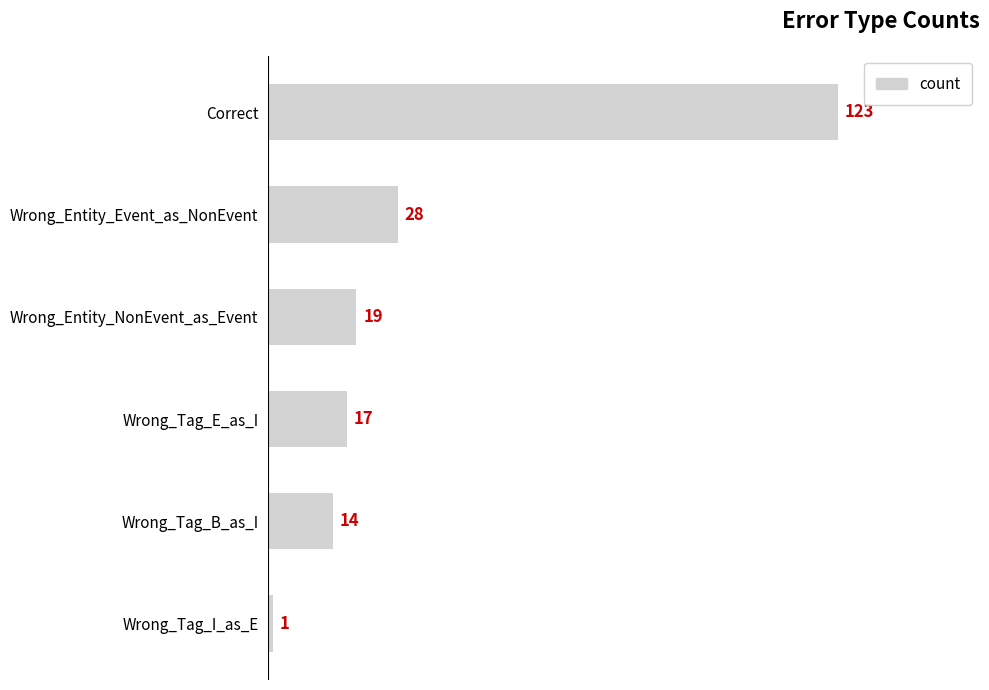

The value at Correct is 64. True or false?

False